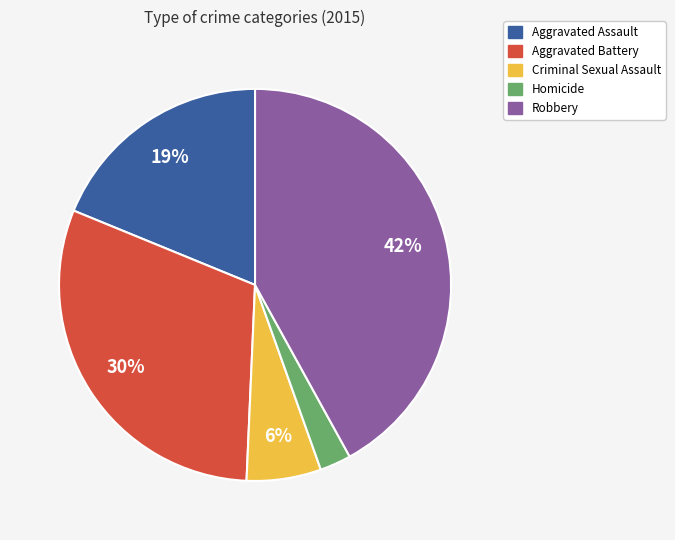

Rank the categories by value from highest to lowest.

Robbery, Aggravated Battery, Aggravated Assault, Criminal Sexual Assault, Homicide